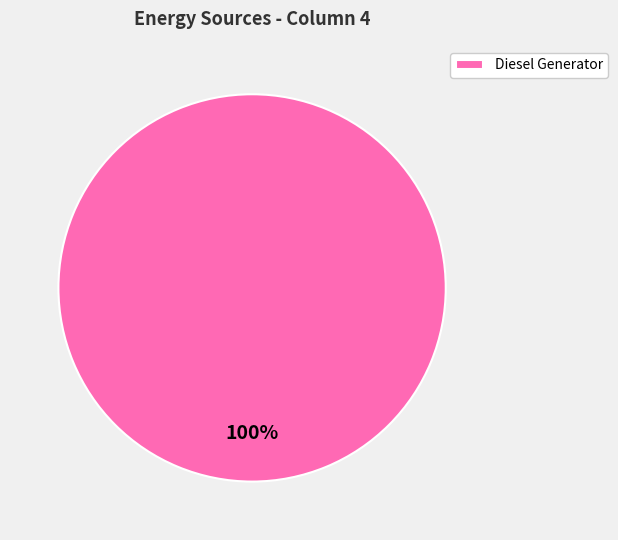

Which slice represents more than half of the pie?

Diesel Generator